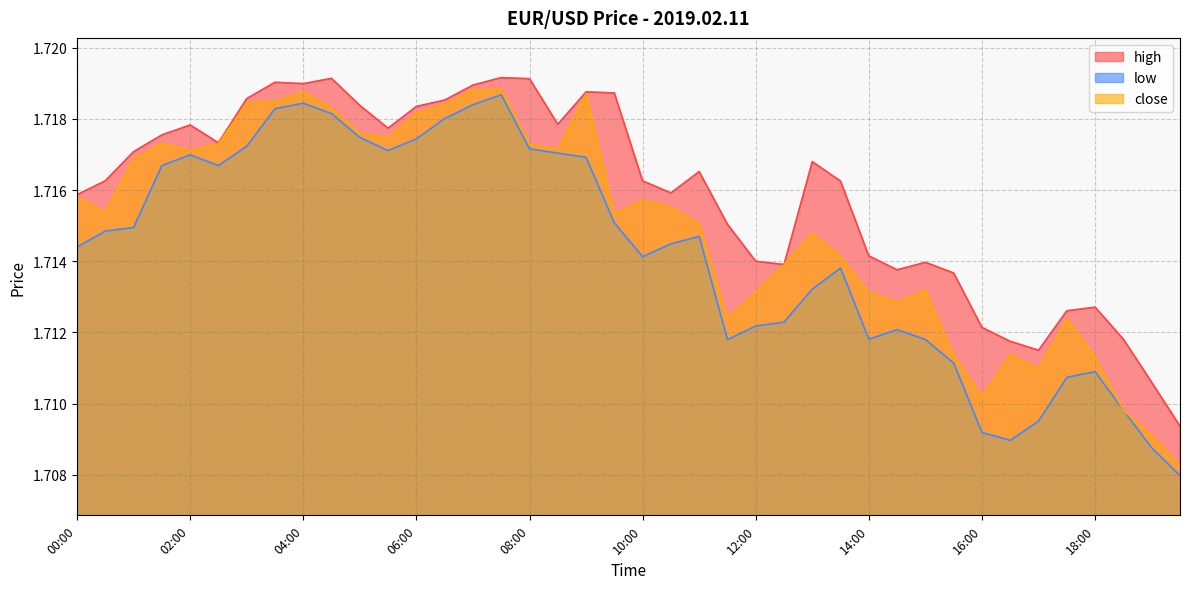

Rank the series by their maximum value, from lowest to highest.

low, close, high